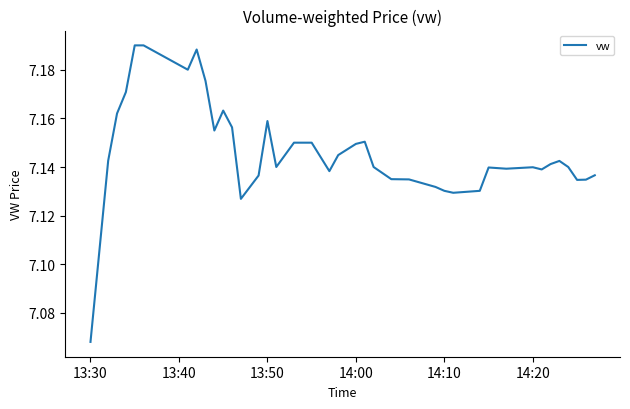

How many lines are shown in the chart?

1